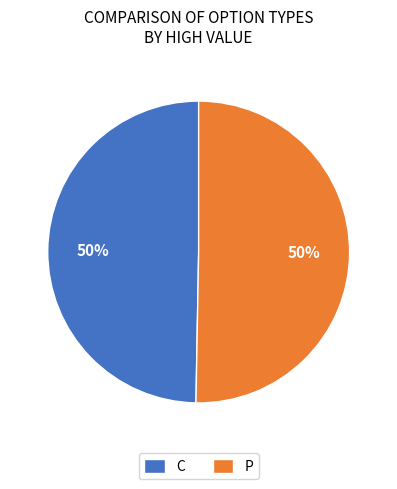

Is the sum of P and C greater than half?

Yes